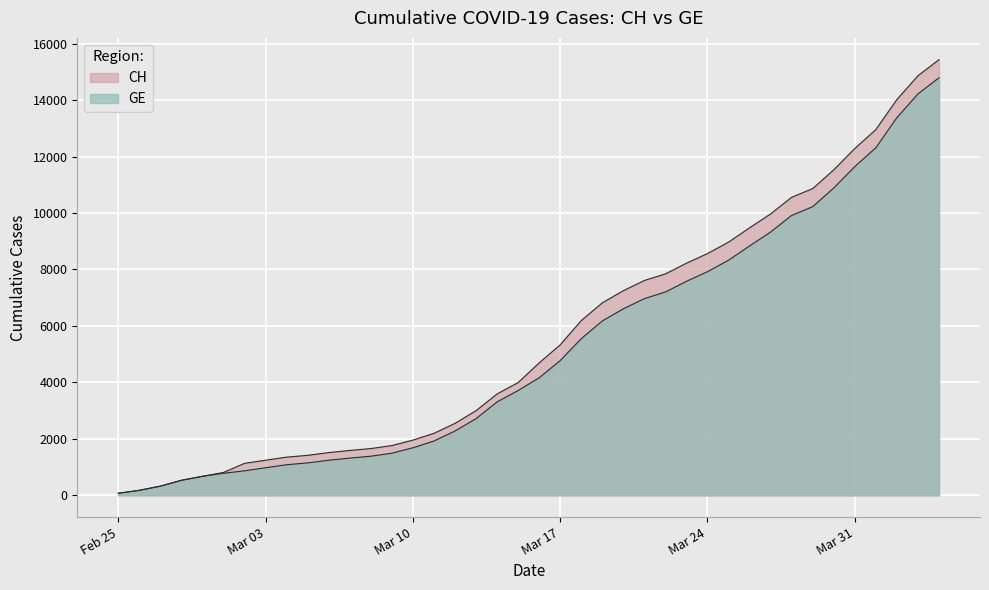

Does the chart display data point markers on the line(s)?

No